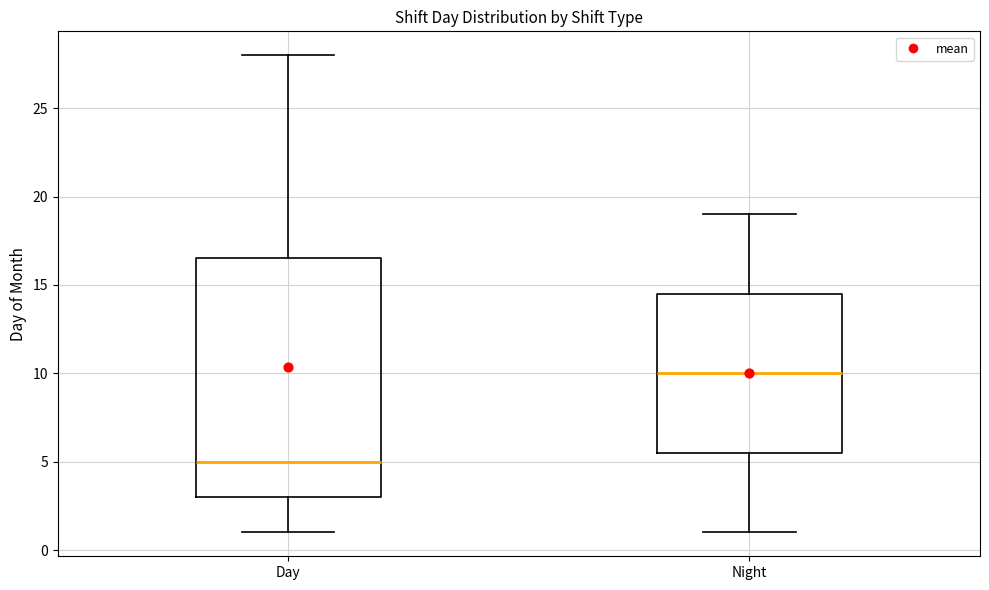

Which box is the tallest, from its lower edge to its upper edge?

Day